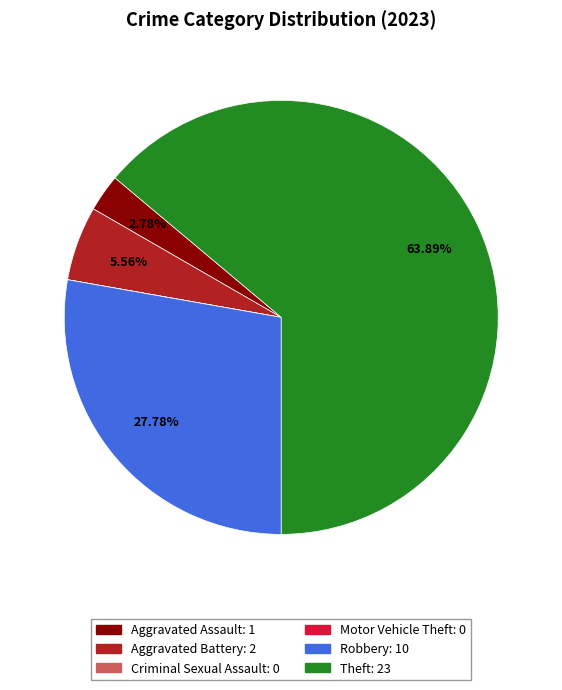

To the nearest percent, what portion does Aggravated Battery represent?

6%